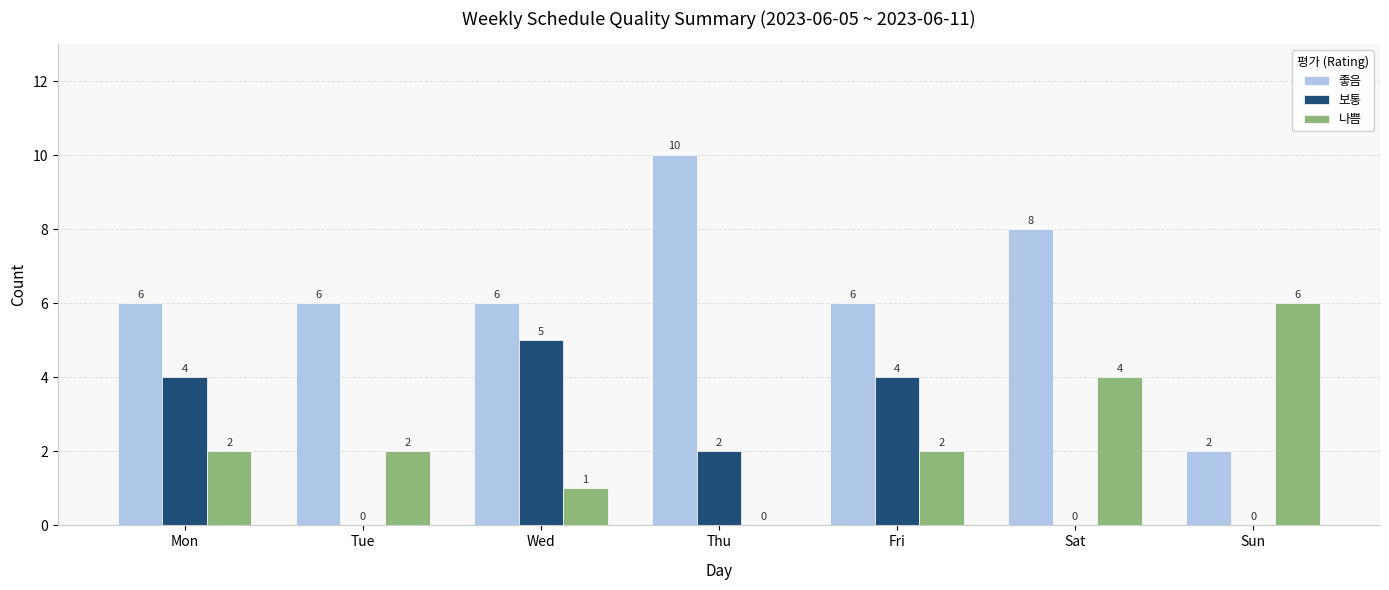

What value does the 나쁨 series have at Sun?

6